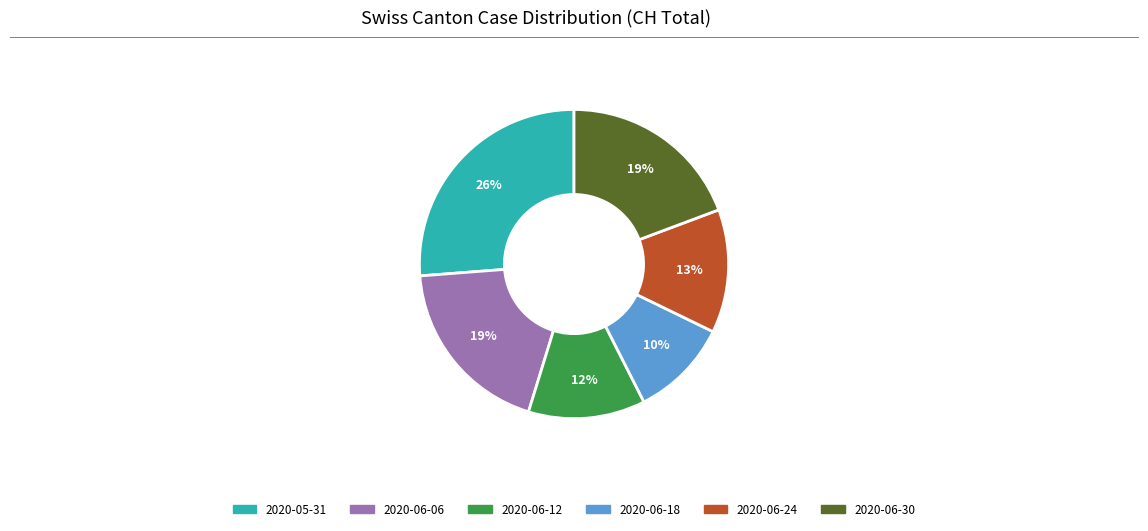

Is there any slice that represents more than half of the pie?

No